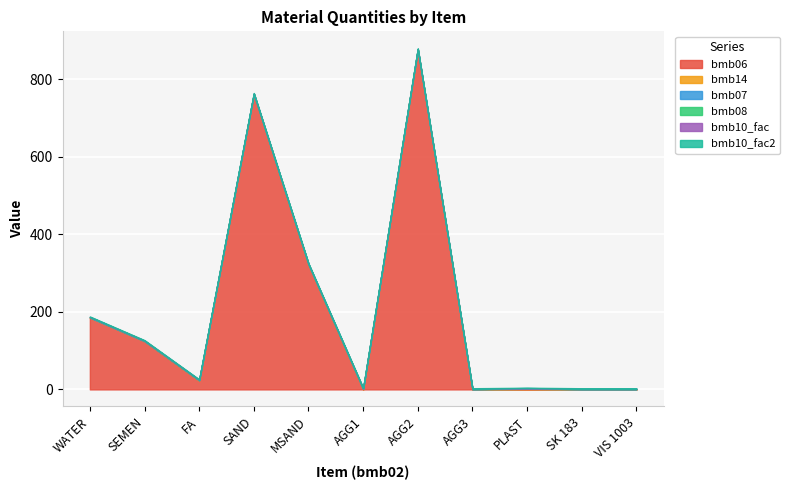

Does the chart display data point markers on the line(s)?

No